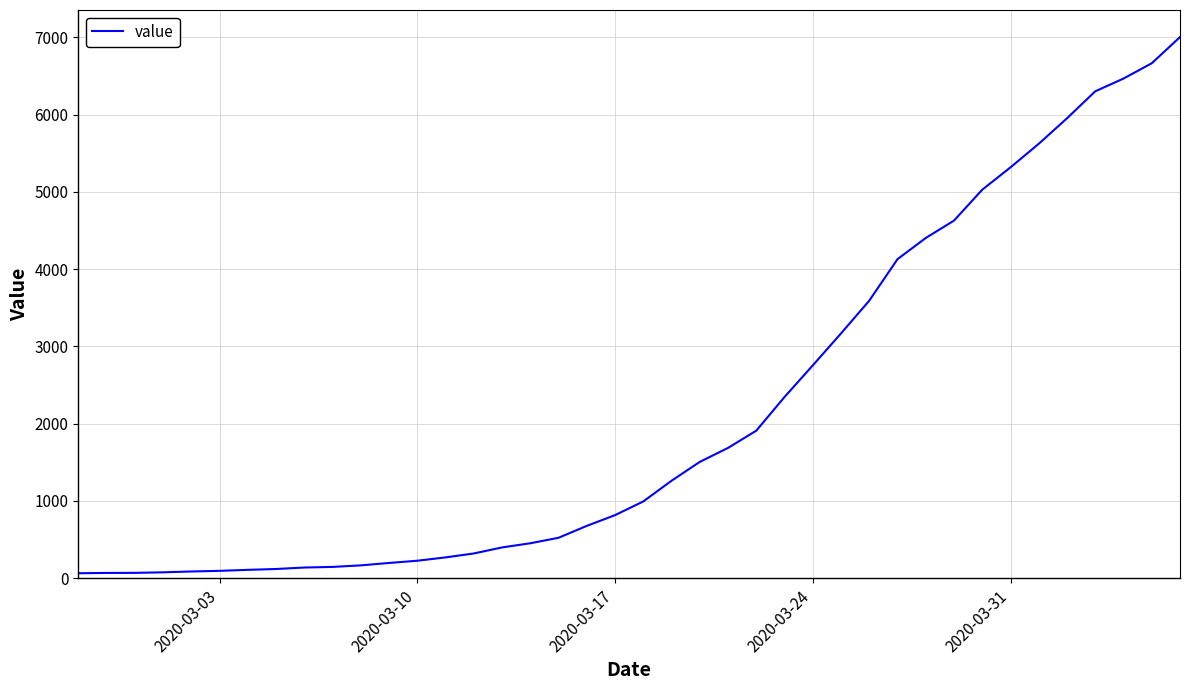

What is the difference between the maximum and minimum values?

6939